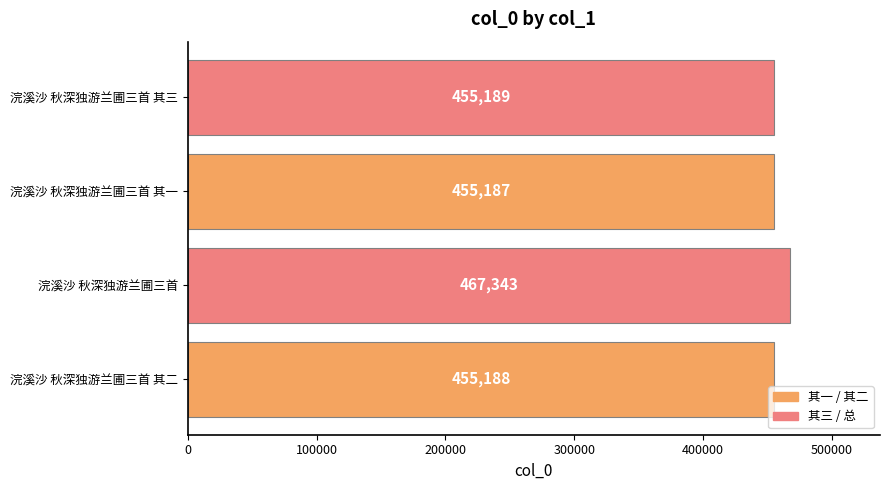

What is the maximum value shown in the chart?

467343